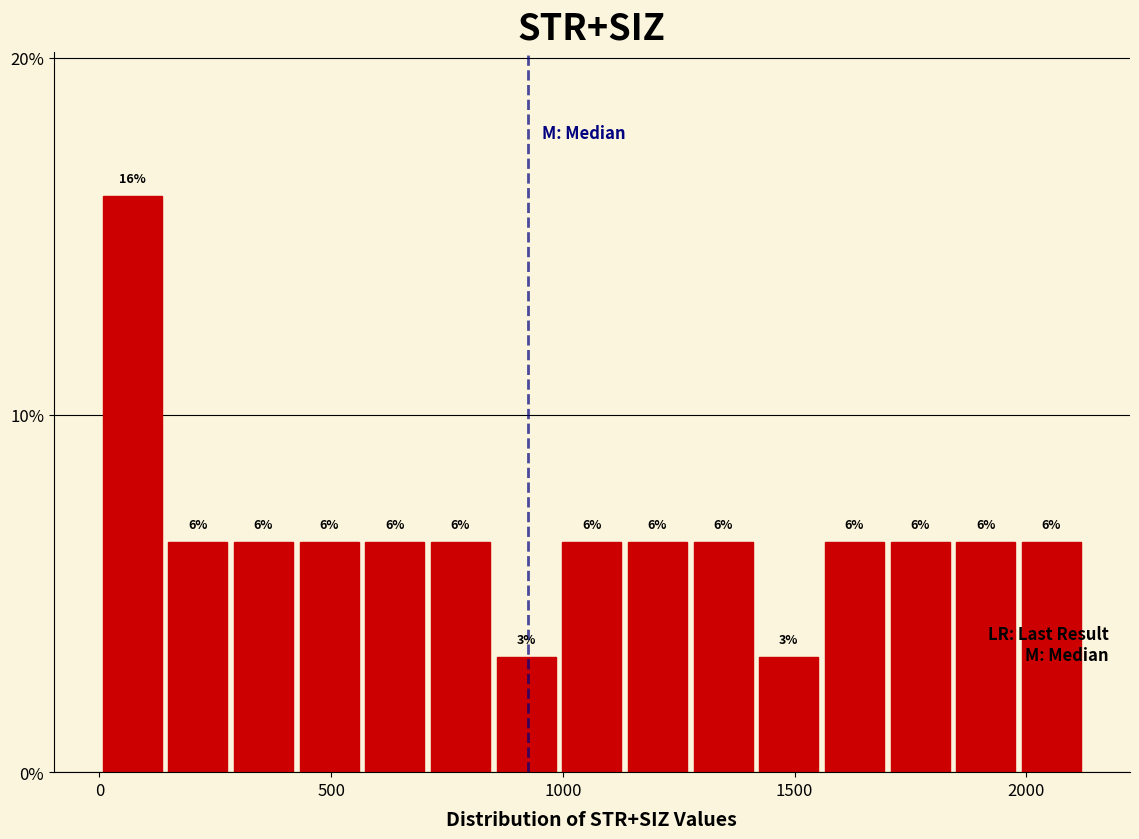

Around what value on the x-axis is the tallest bar? Give the approximate position of its centre, as read against the axis.

50